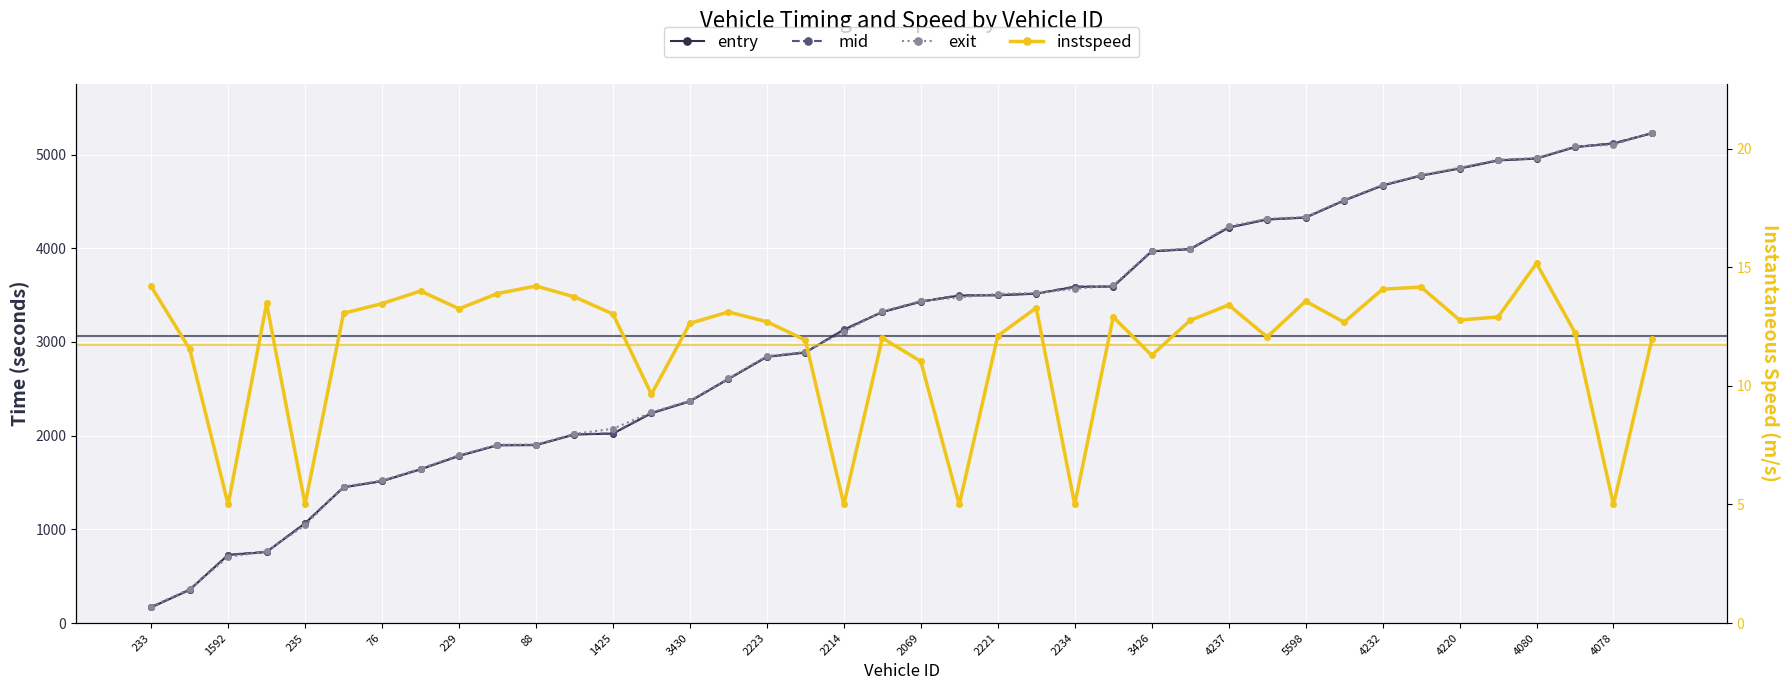

What is the total value across all series at 27?

11991.7